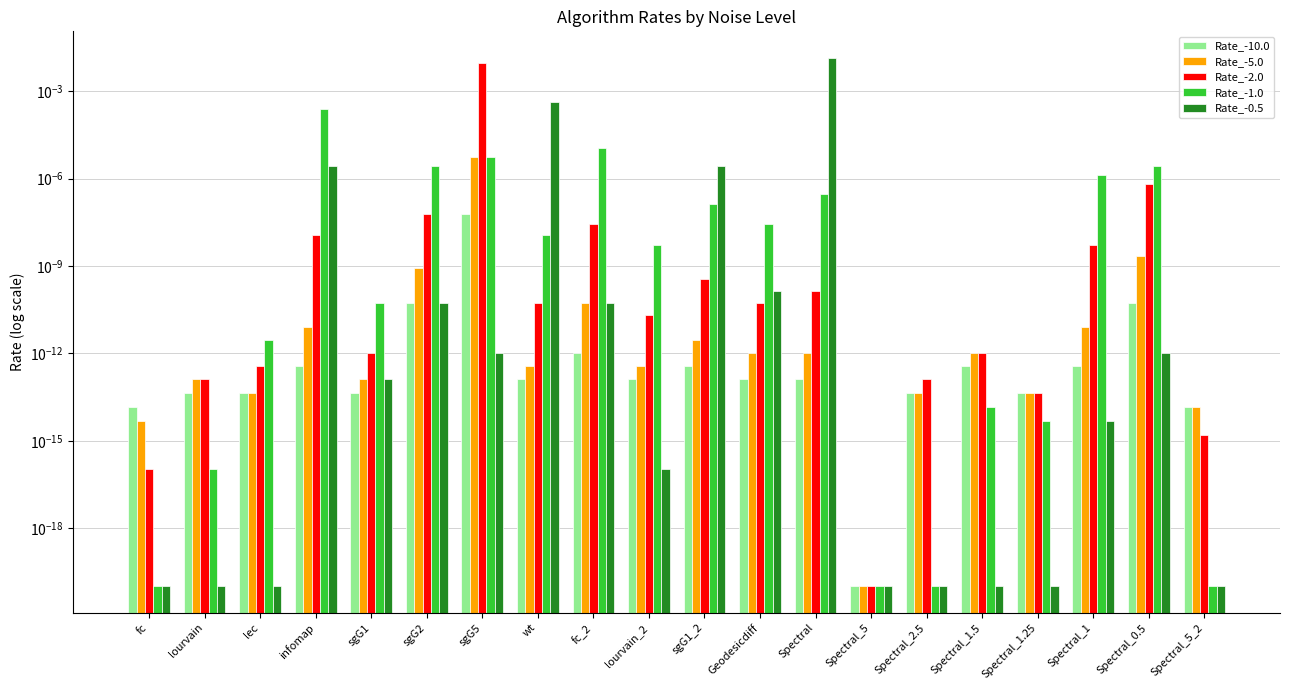

The Rate_-2.0 series shows 0.0 at Geodesicdiff. True or false?

True